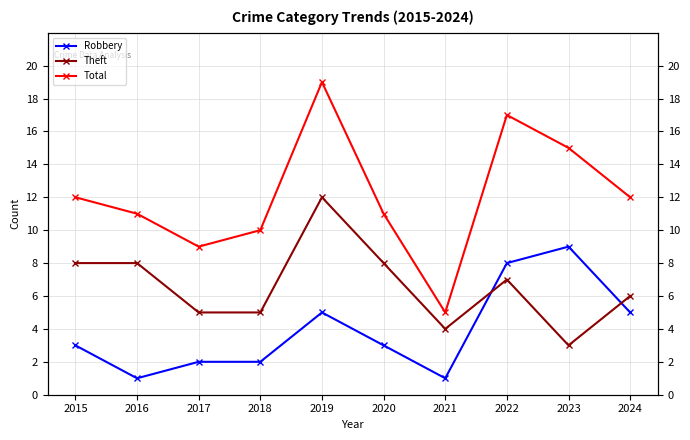

True or false: Robbery has a value of 2 at 2015.

False